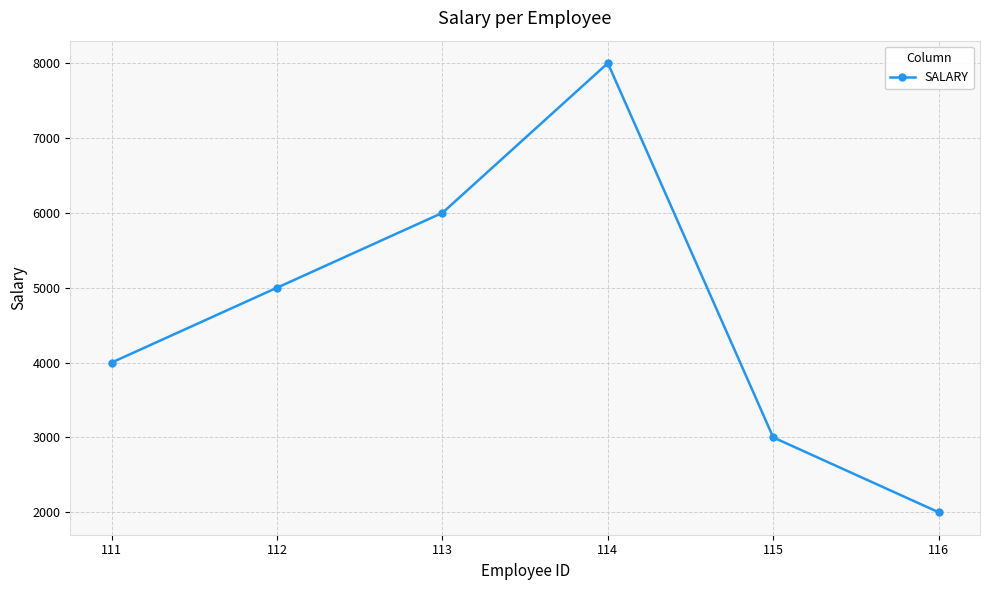

List the labels in order of value, smallest first.

116, 115, 111, 112, 113, 114